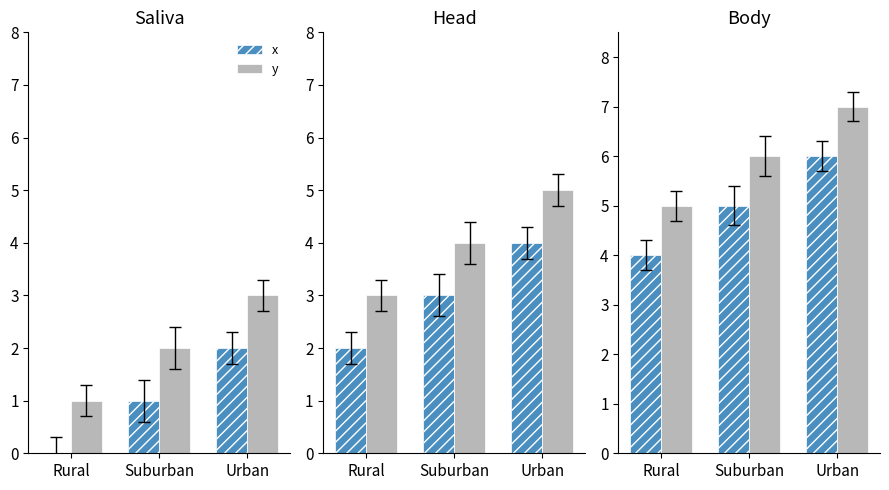

Rank the series by their maximum value, from lowest to highest.

x, y